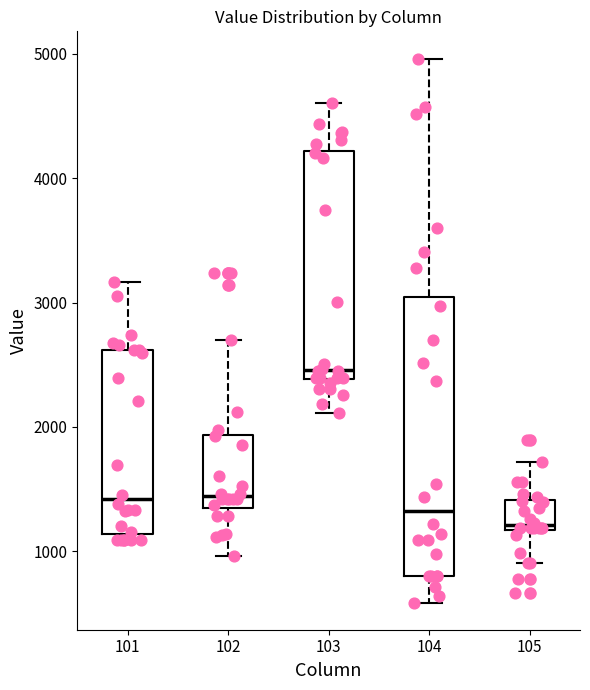

Which box's median line is the highest?

103